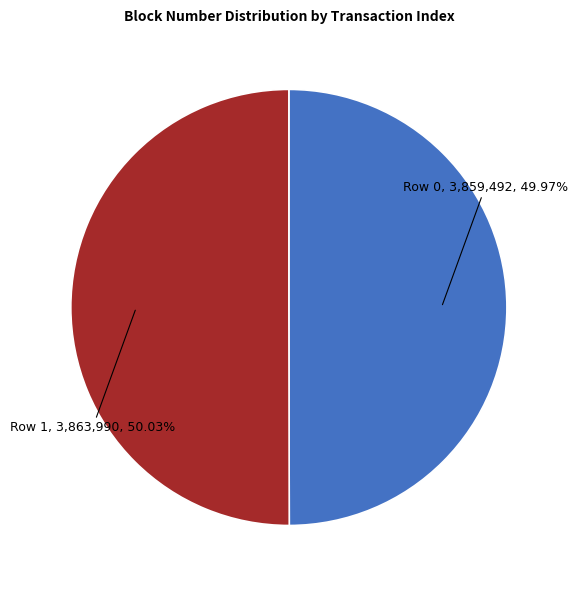

How many slices are in this pie chart?

2